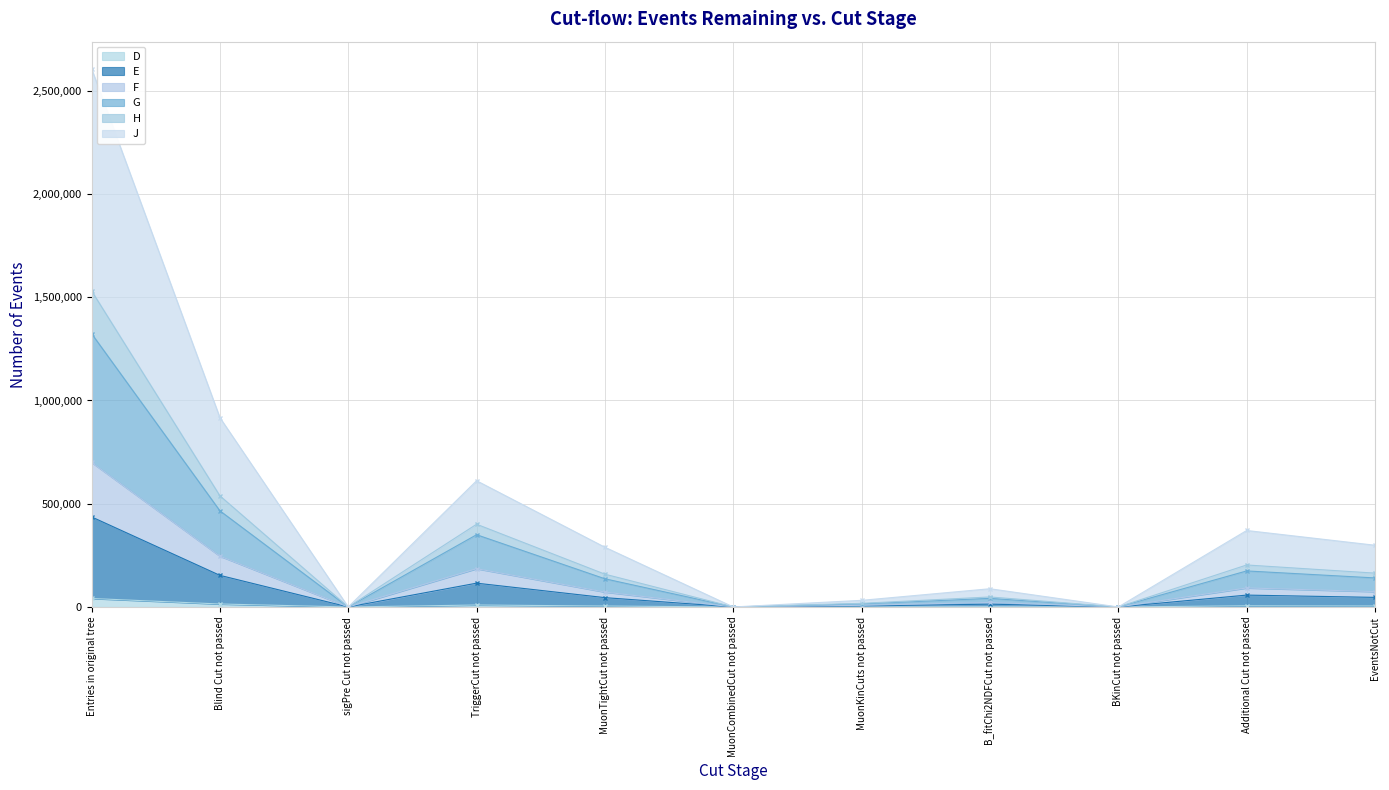

What is the difference between the second highest and second lowest values in the D series?

14436